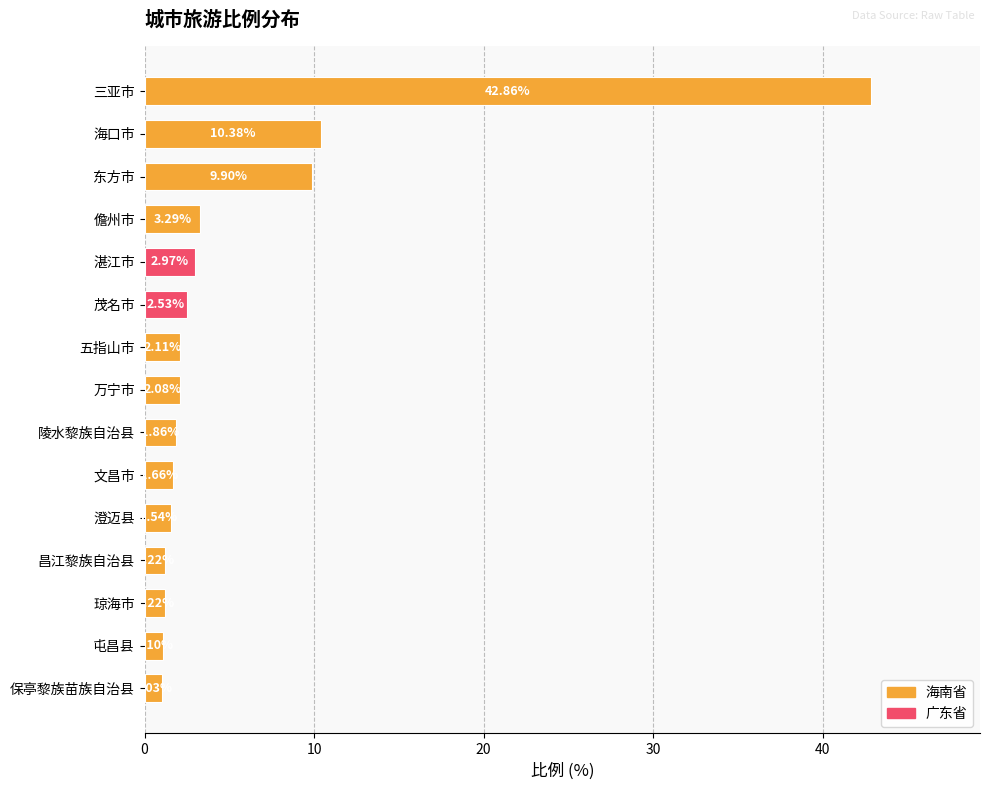

What is the change in value from 陵水黎族自治县 to 昌江黎族自治县?

-0.6